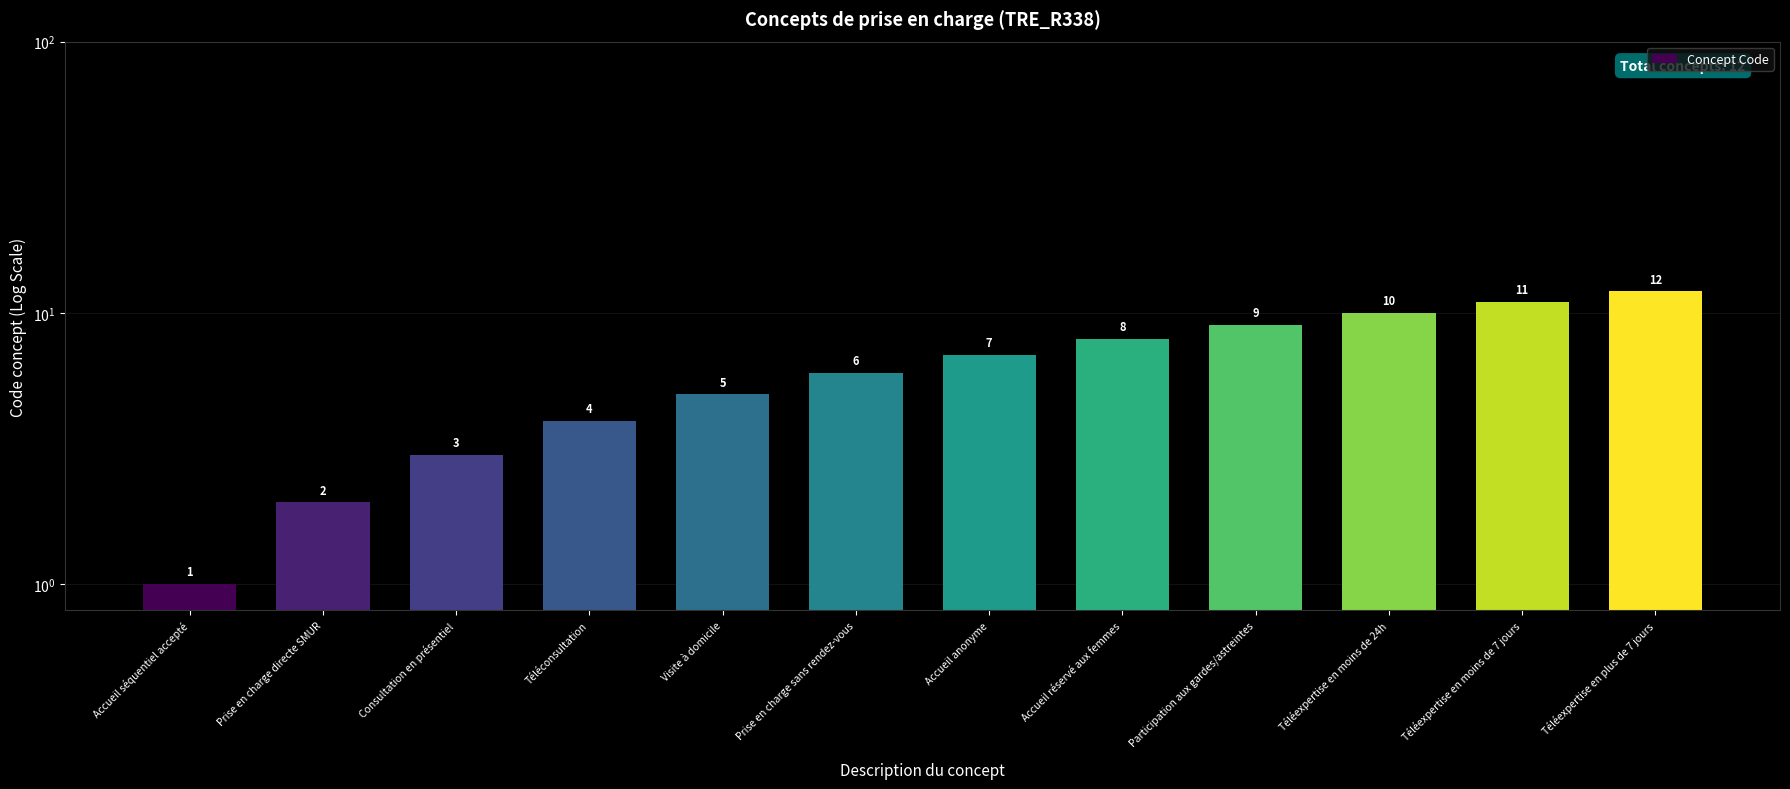

Reading left to right, extract all data points from this chart.

Accueil séquentiel accepté=1	Prise en charge directe SMUR=2	Consultation en présentiel=3	Téléconsultation=4	Visite à domicile=5	Prise en charge sans rendez-vous=6	Accueil anonyme=7	Accueil réservé aux femmes=8	Participation aux gardes/astreintes=9	Téléexpertise en moins de 24h=10	Téléexpertise en moins de 7 jours=11	Téléexpertise en plus de 7 jours=12